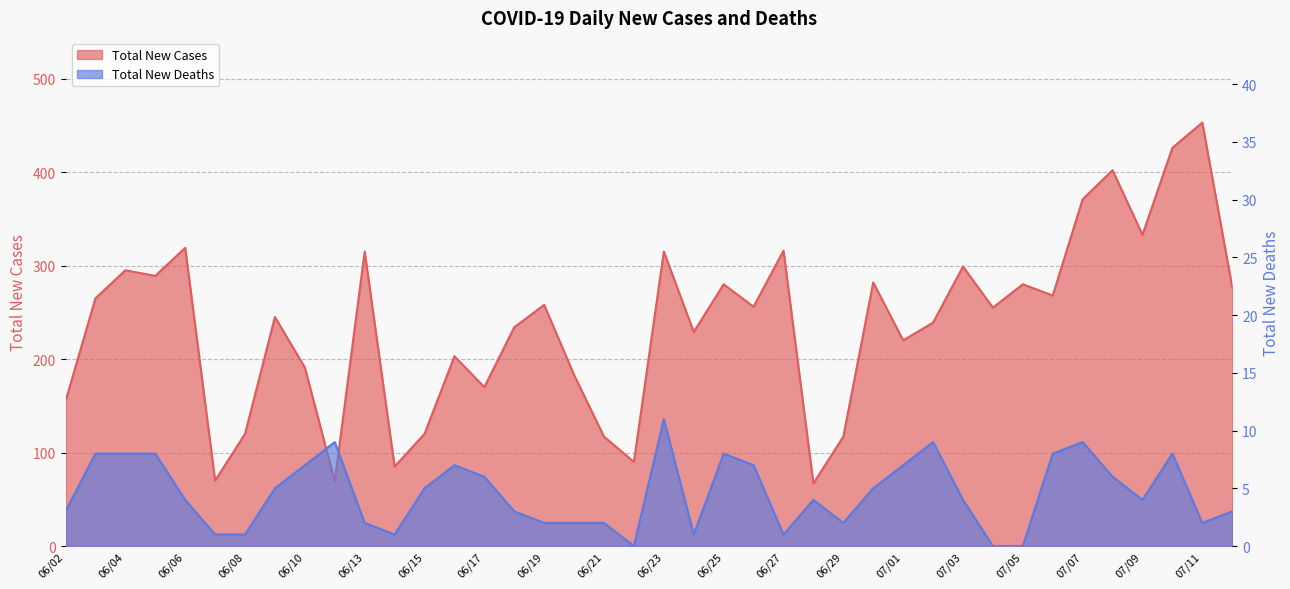

At which label is Total New Cases closest to 260?

06/19